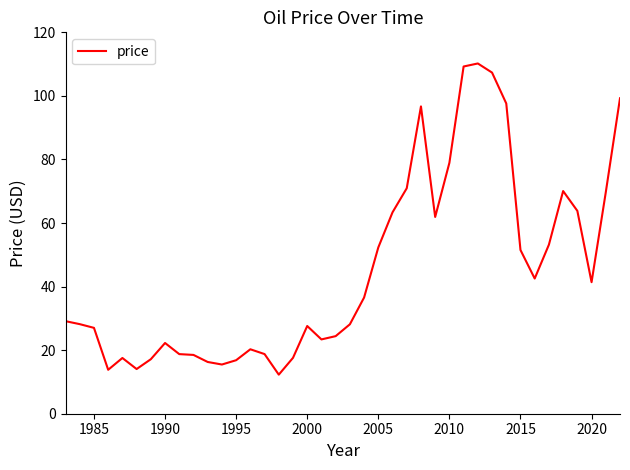

What is the difference between the maximum and minimum values?

97.9